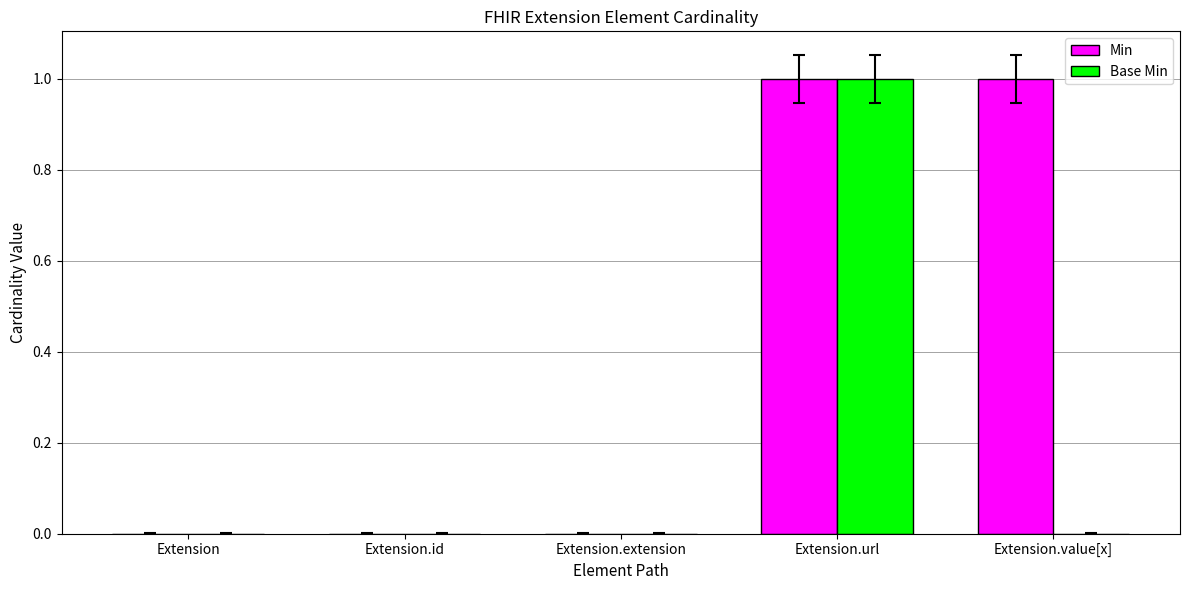

Is it true that Min equals 0 at Extension.extension?

True